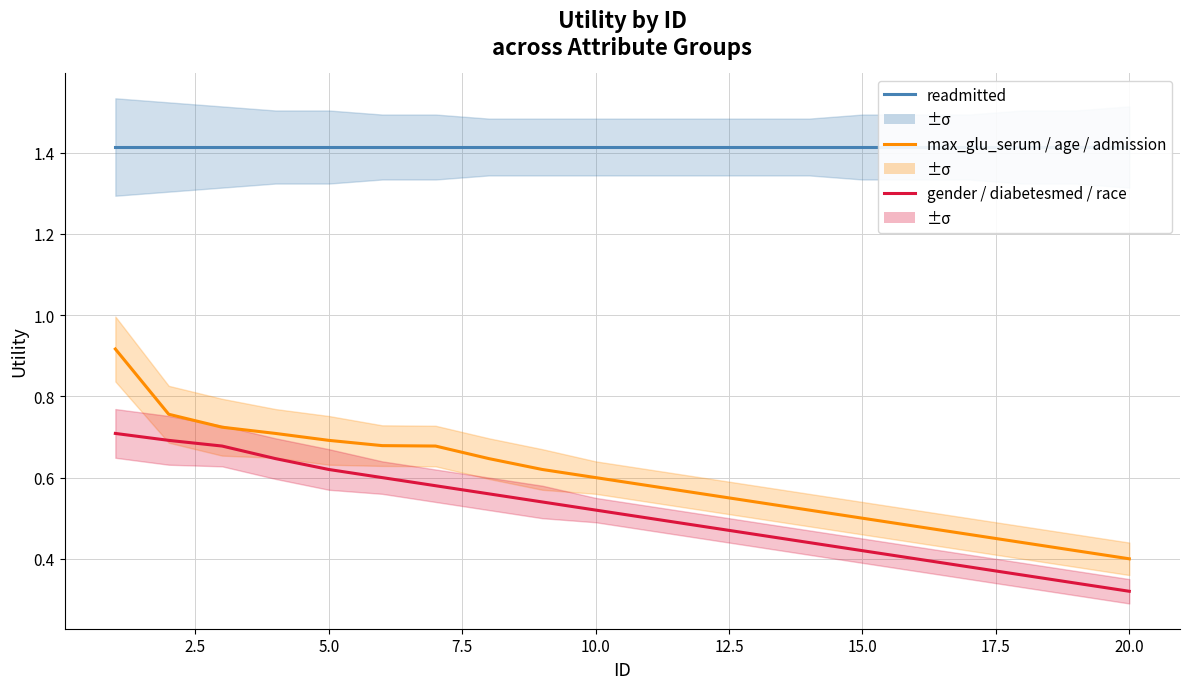

What is the difference between the maximum and minimum values in the max_glu_serum / age / admission series?

0.5